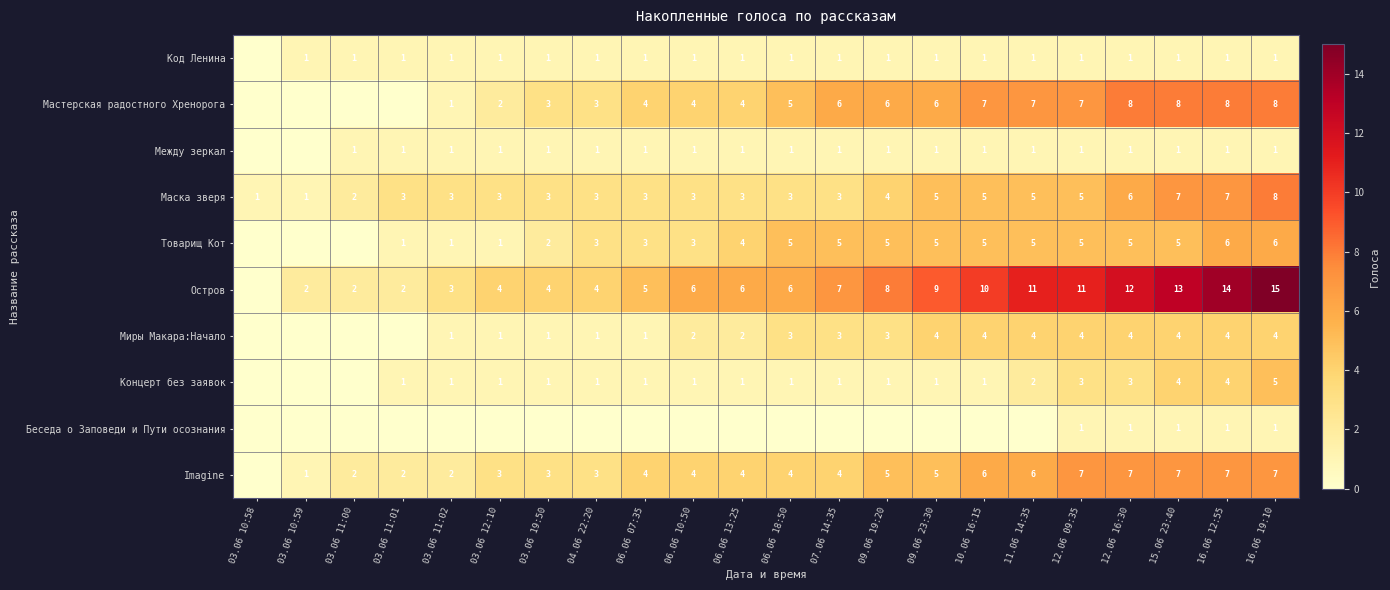

Is it true that Мастерская радостного Хренорога equals 4 at 06.06 07:35?

True